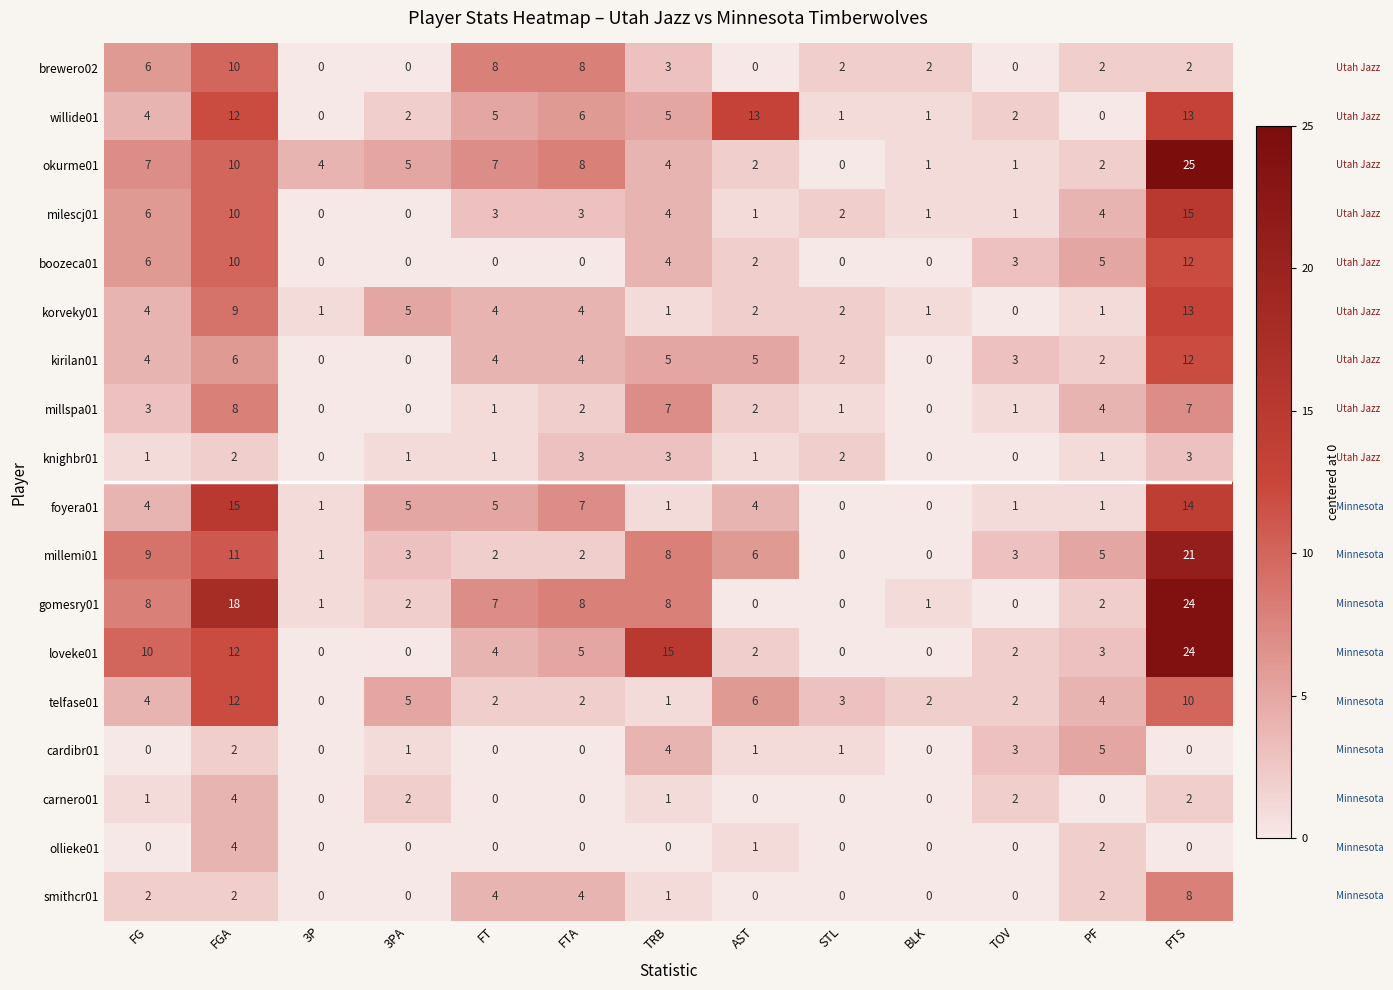

At which category is the sum across all series the highest?

PTS